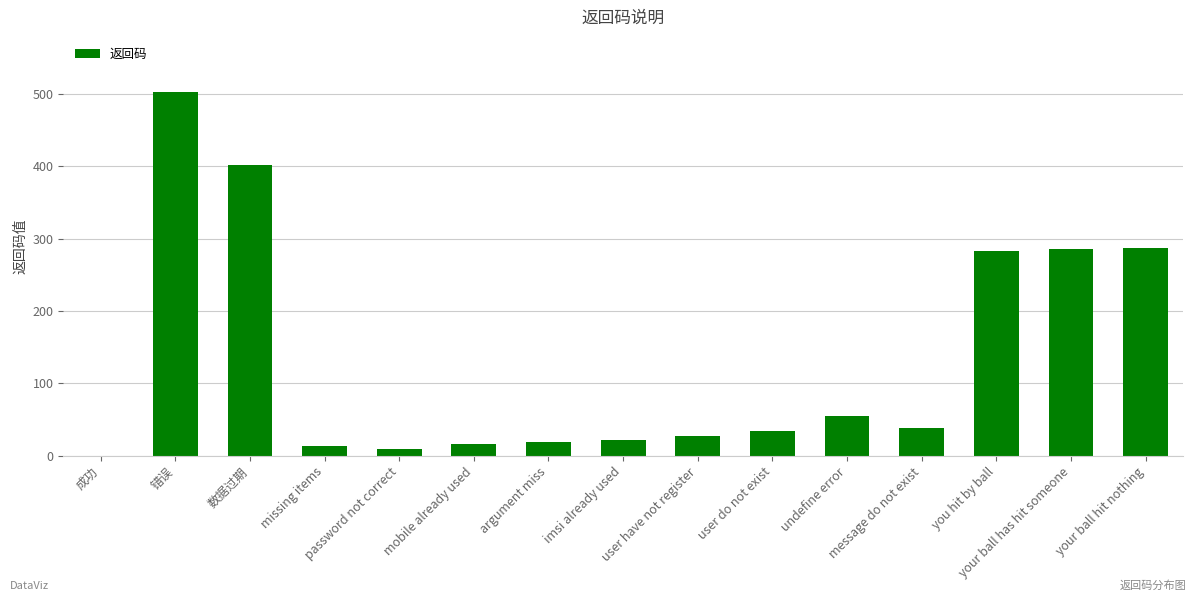

What is the difference between the values at undefine error and 成功?

55